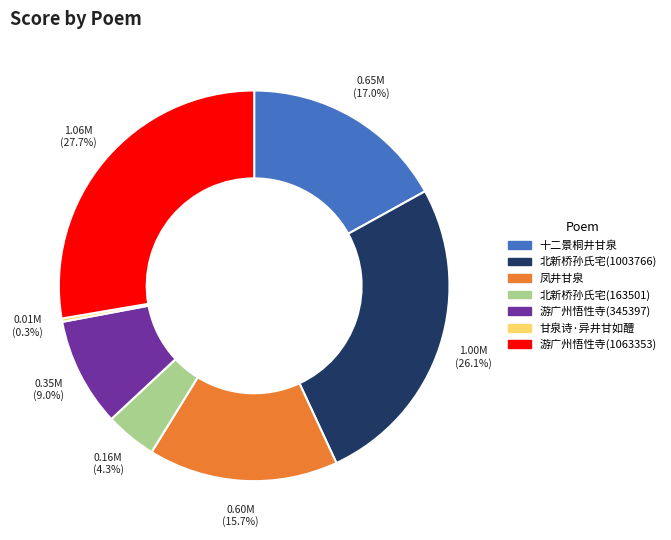

Is there a majority slice in this chart?

No